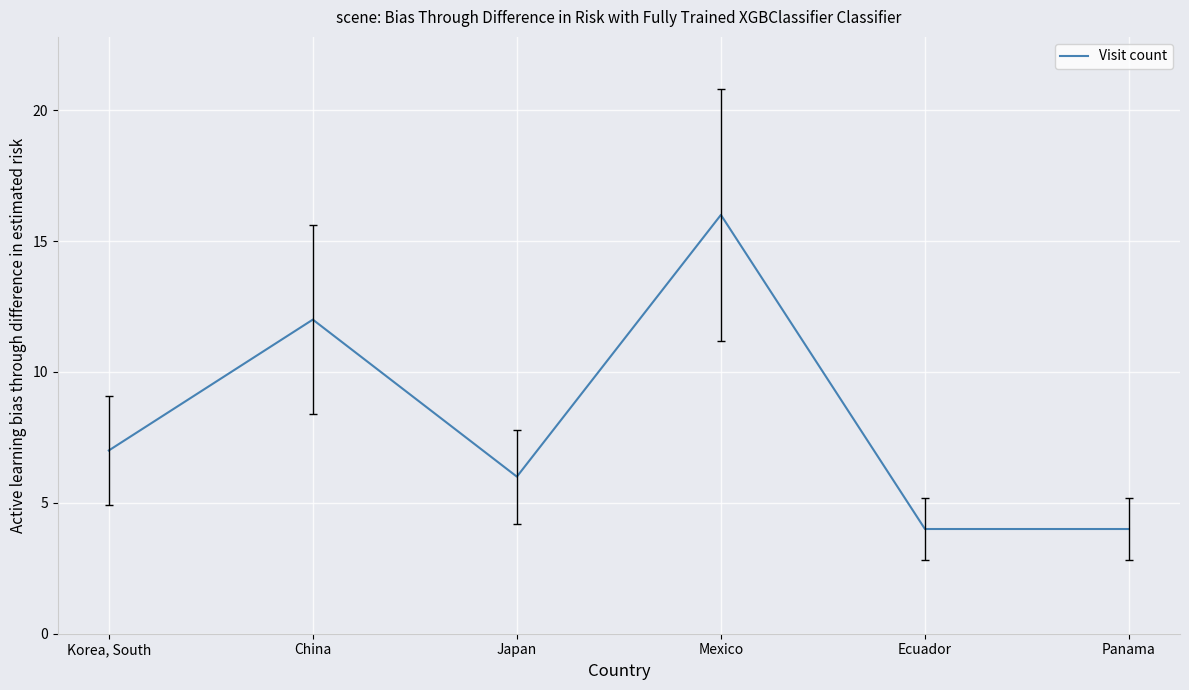

What is the change in value from Korea, South to Japan?

-1